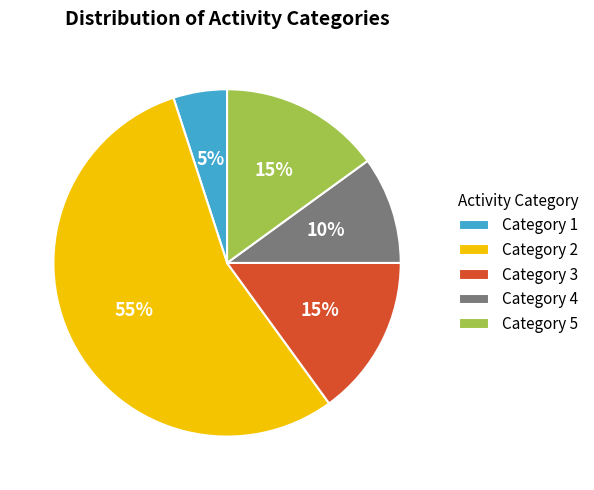

To the nearest percent, what portion does Category 3 represent?

15%